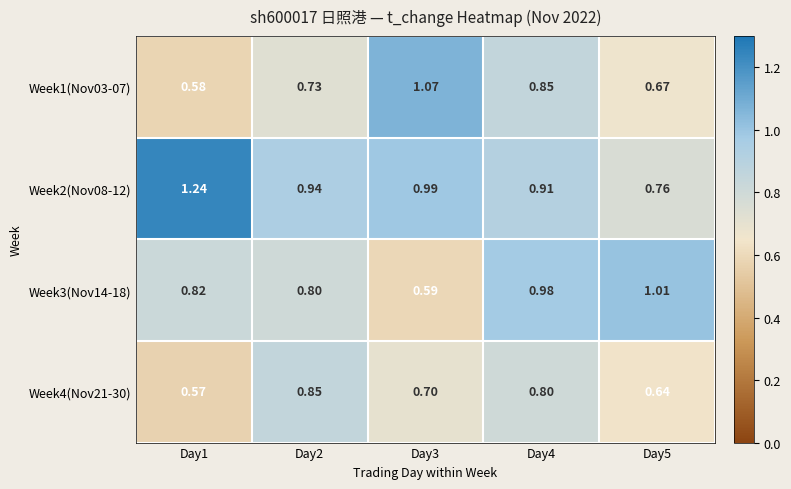

Is the value of Week1(Nov03-07) at Day3 greater than the value of Week4(Nov21-30) at Day5?

Yes